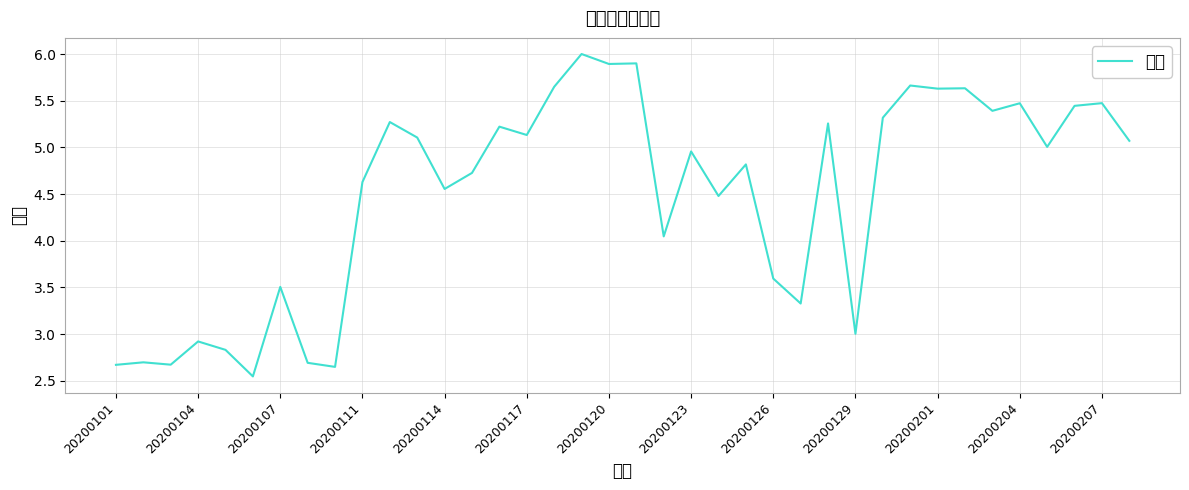

The value at 20200120 is 5.9. True or false?

True